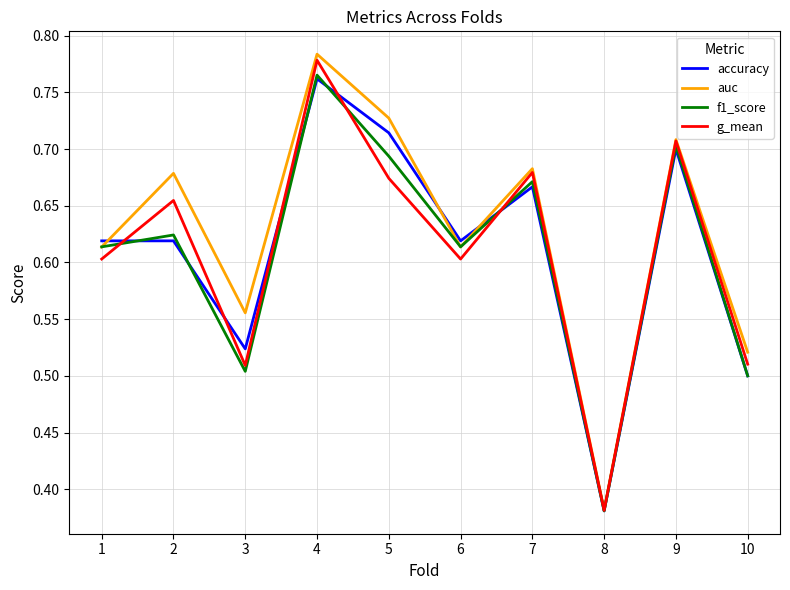

Which series has the widest spread of values?

auc